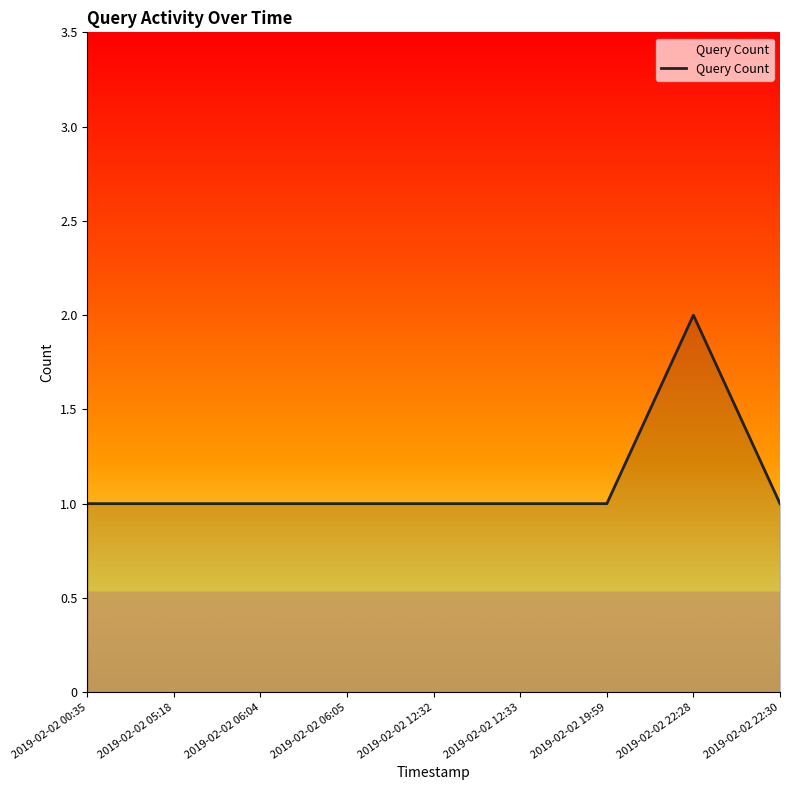

What is the approximate value at 2019-02-02 05:18?

1